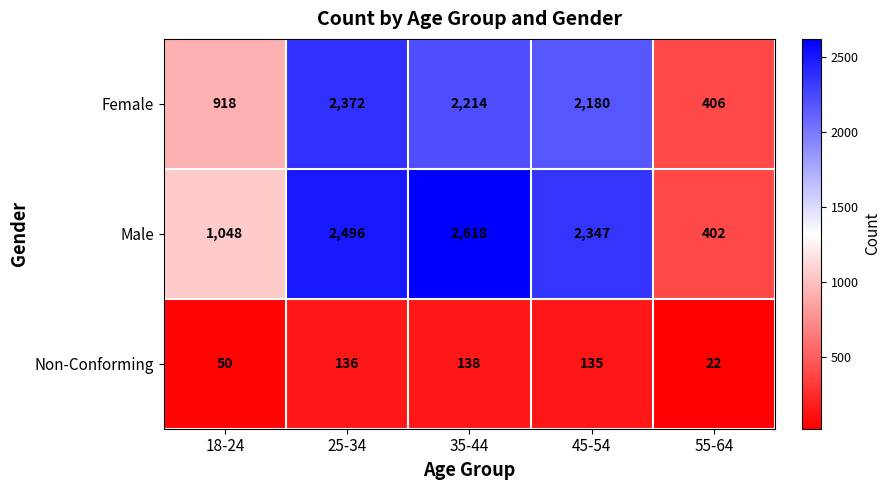

Reading left to right, extract all data points from this chart.

Female: 918	2372	2214	2180	406
Male: 1048	2496	2618	2347	402
Non-Conforming: 50	136	138	135	22